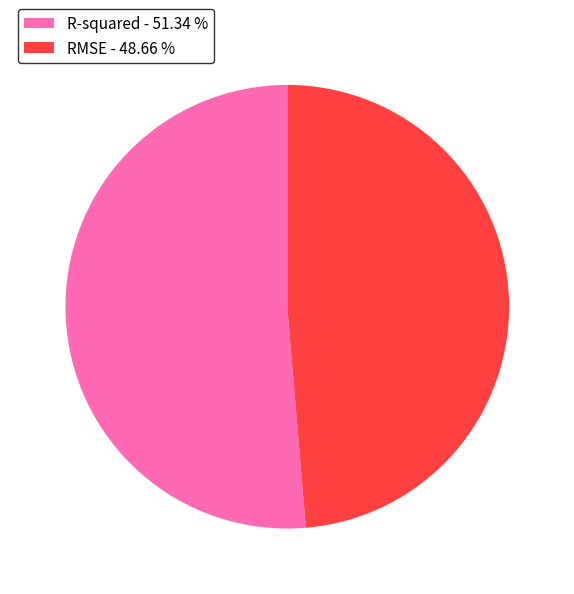

Does RMSE - 48.66 % account for over 50% of the chart?

No